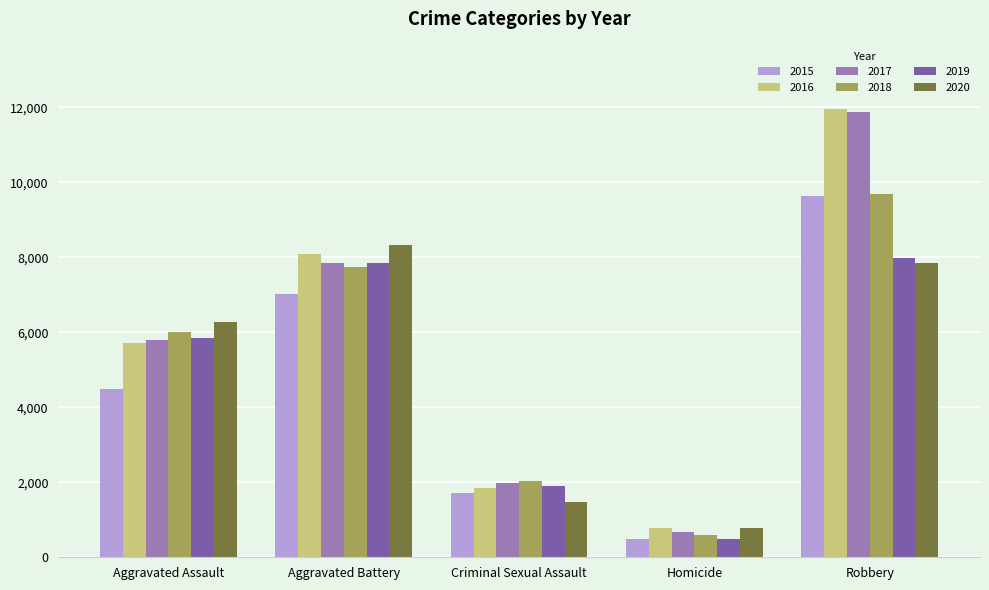

What is the minimum value shown in the chart?

496